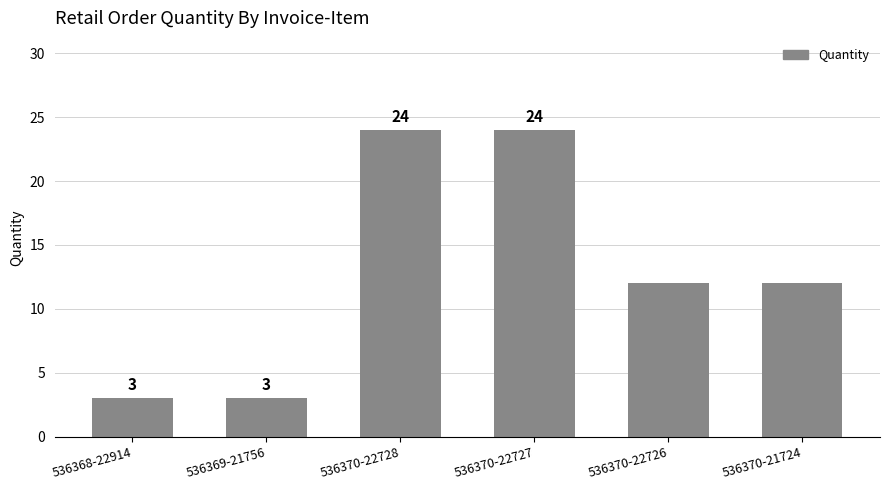

What is the approximate value at 536370-22728, to the nearest 5?

25